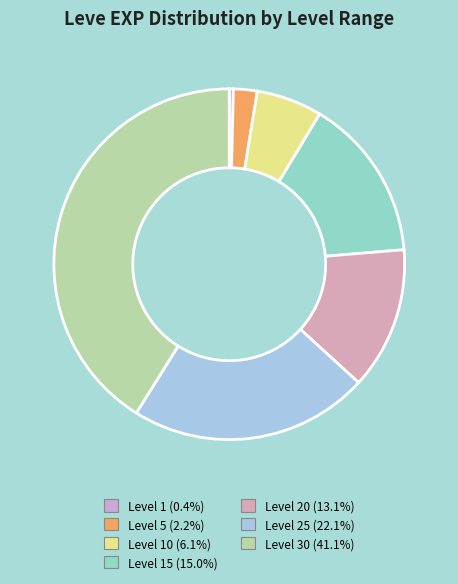

How many slices are in this pie chart?

7